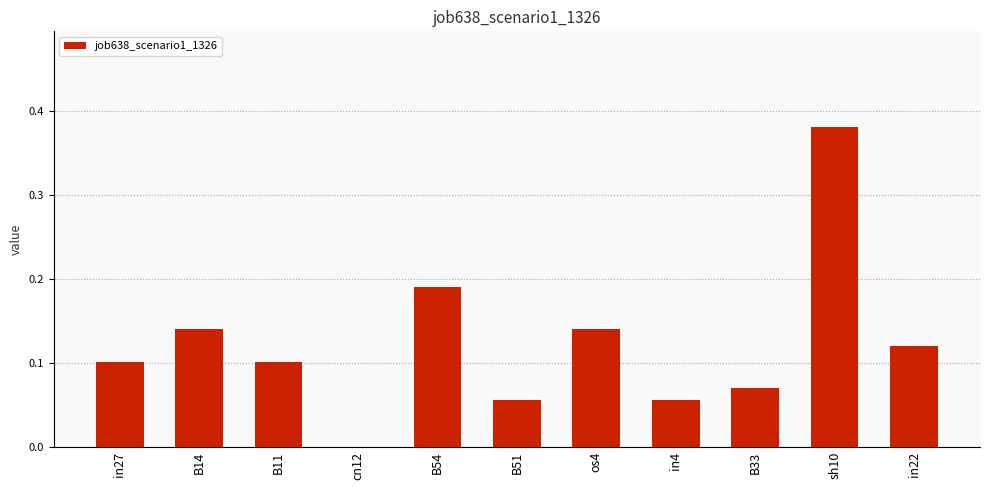

Which label corresponds to the largest value in the chart?

sh10